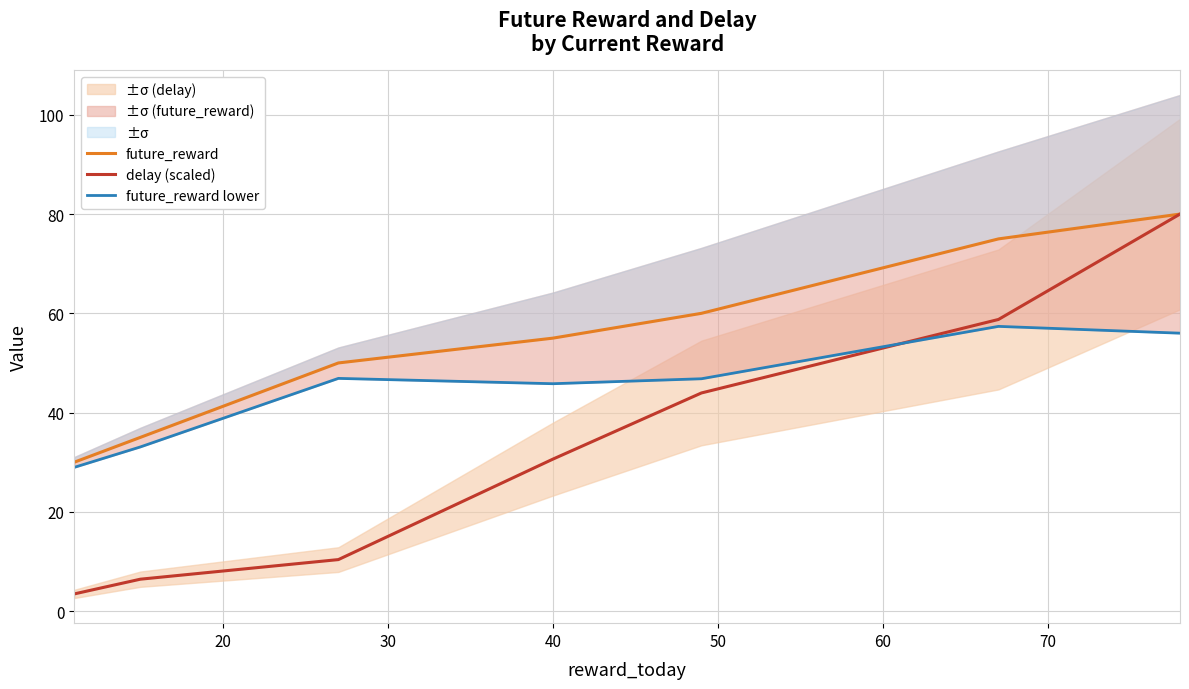

How many data points in future_reward are less than 55?

3